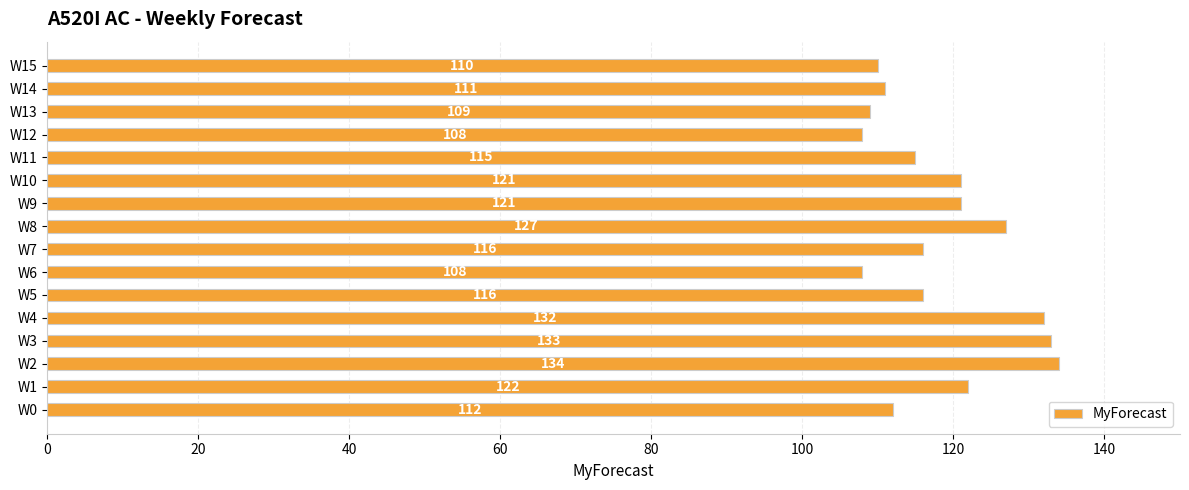

The chart shows a value of 110 at W15. True or false?

True